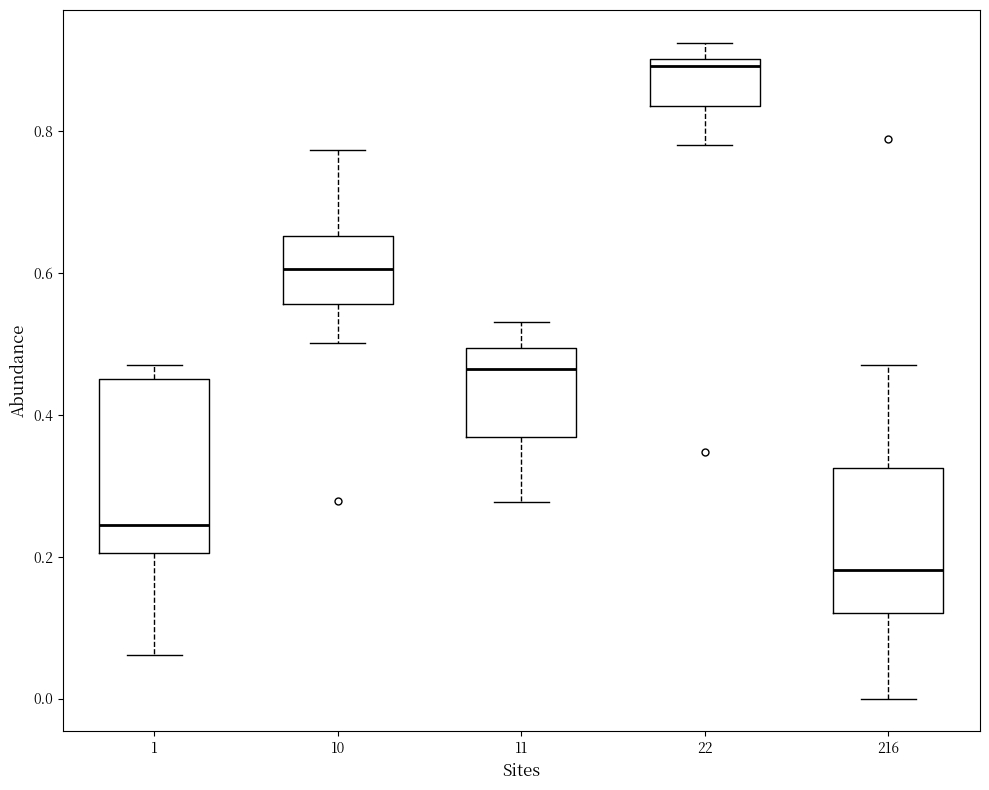

Reading left to right, transcribe this box plot: for each box, give where its median line is, the range the box spans, and where its two whiskers end, as read against the y-axis. The values are not printed on the chart, so give them approximately, as read against the axis.

1: median 0.24, box 0.20 to 0.44, whiskers 0.06 to 0.48
10: median 0.60, box 0.56 to 0.66, whiskers 0.50 to 0.78
11: median 0.46, box 0.36 to 0.50, whiskers 0.28 to 0.54
22: median 0.90 (just below the box's upper edge), box 0.84 to 0.90, whiskers 0.78 to 0.92
216: median 0.18, box 0.12 to 0.32, whiskers 0.00 to 0.48